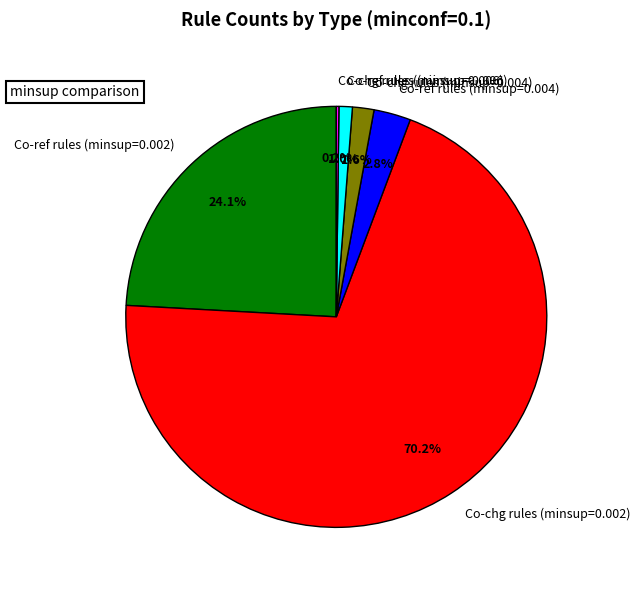

Is it true that Co-ref rules (minsup=0.004) is 3% of the pie?

True